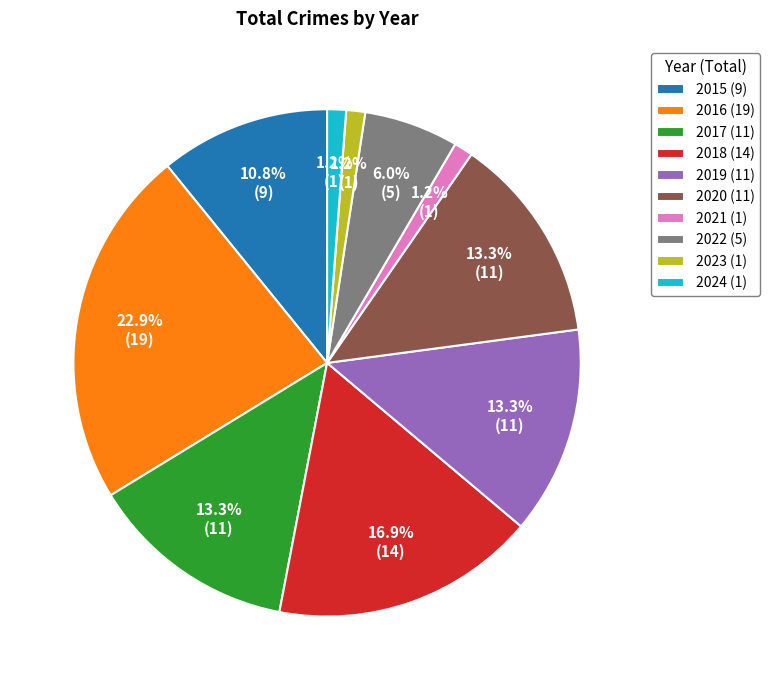

To the nearest percent, what is the average slice percentage?

10%